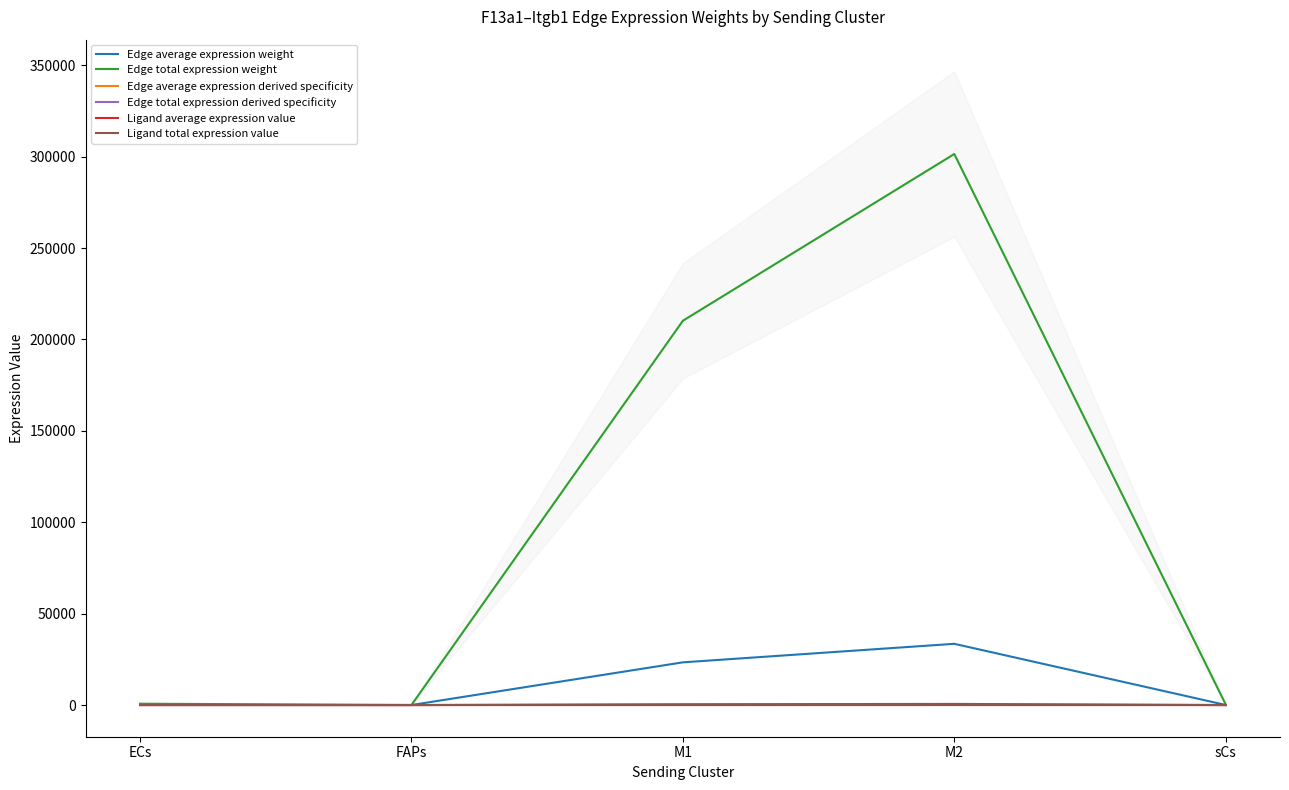

What is the sum of all Edge average expression derived specificity values?

0.3